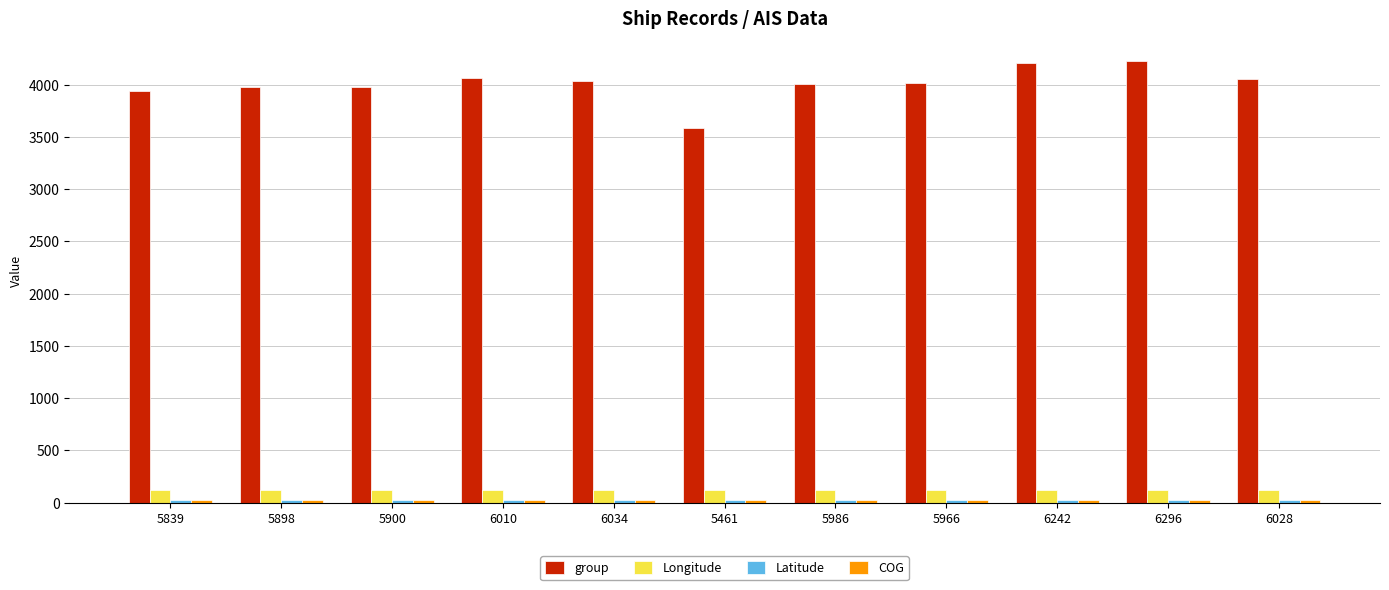

Which series has the largest range (max minus min)?

group